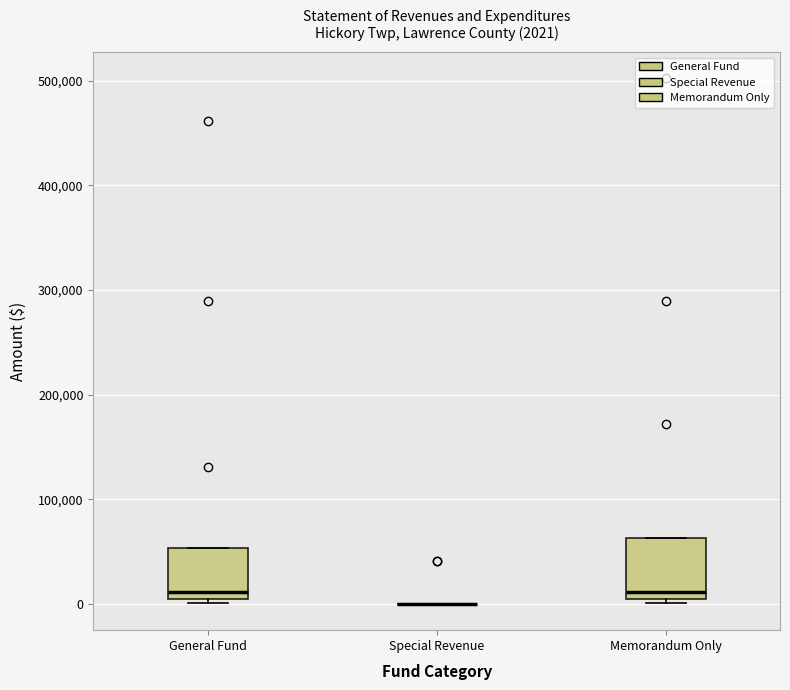

Comparing the boxes themselves (not the whiskers), which one is the tallest?

Memorandum Only